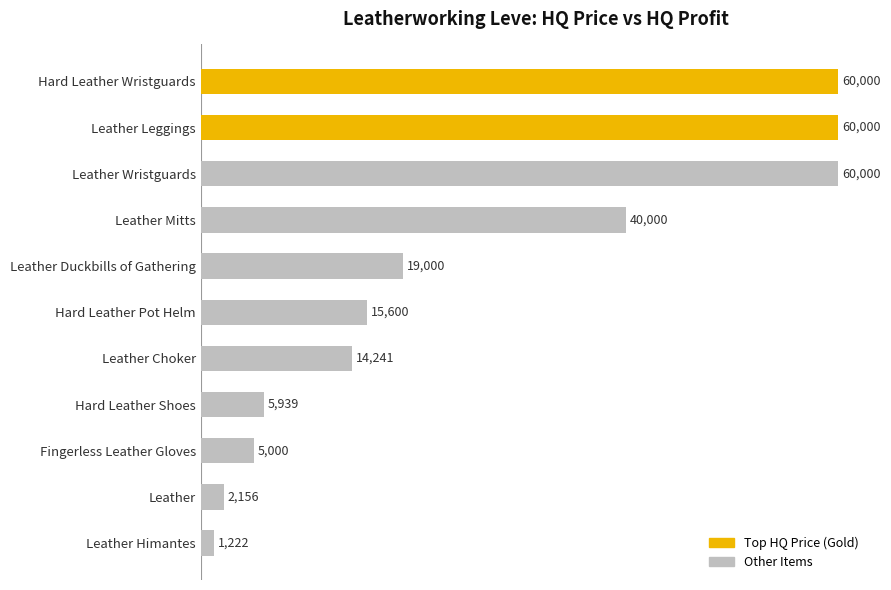

What is the maximum value shown in the chart?

60000